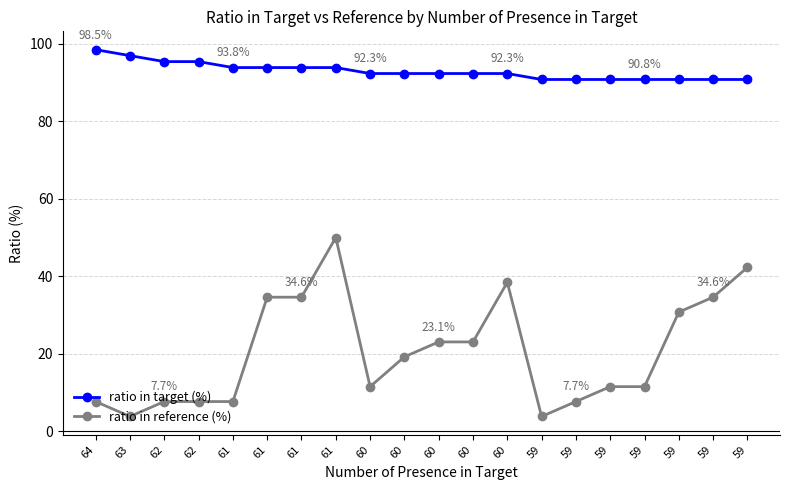

How many lines are shown in the chart?

2